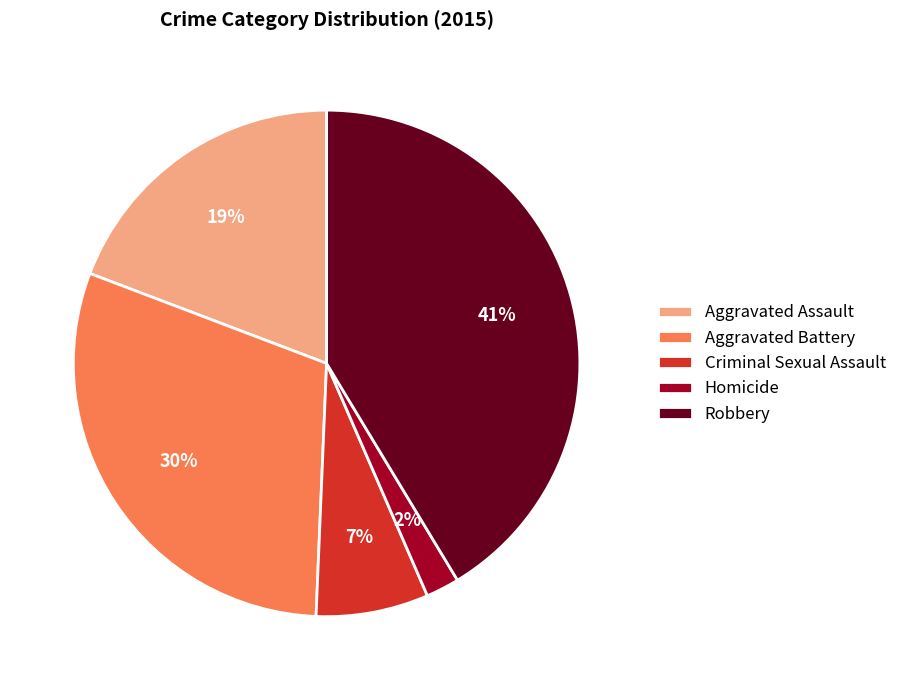

What is the ratio of the value at Robbery to the value at Aggravated Assault?

2.2